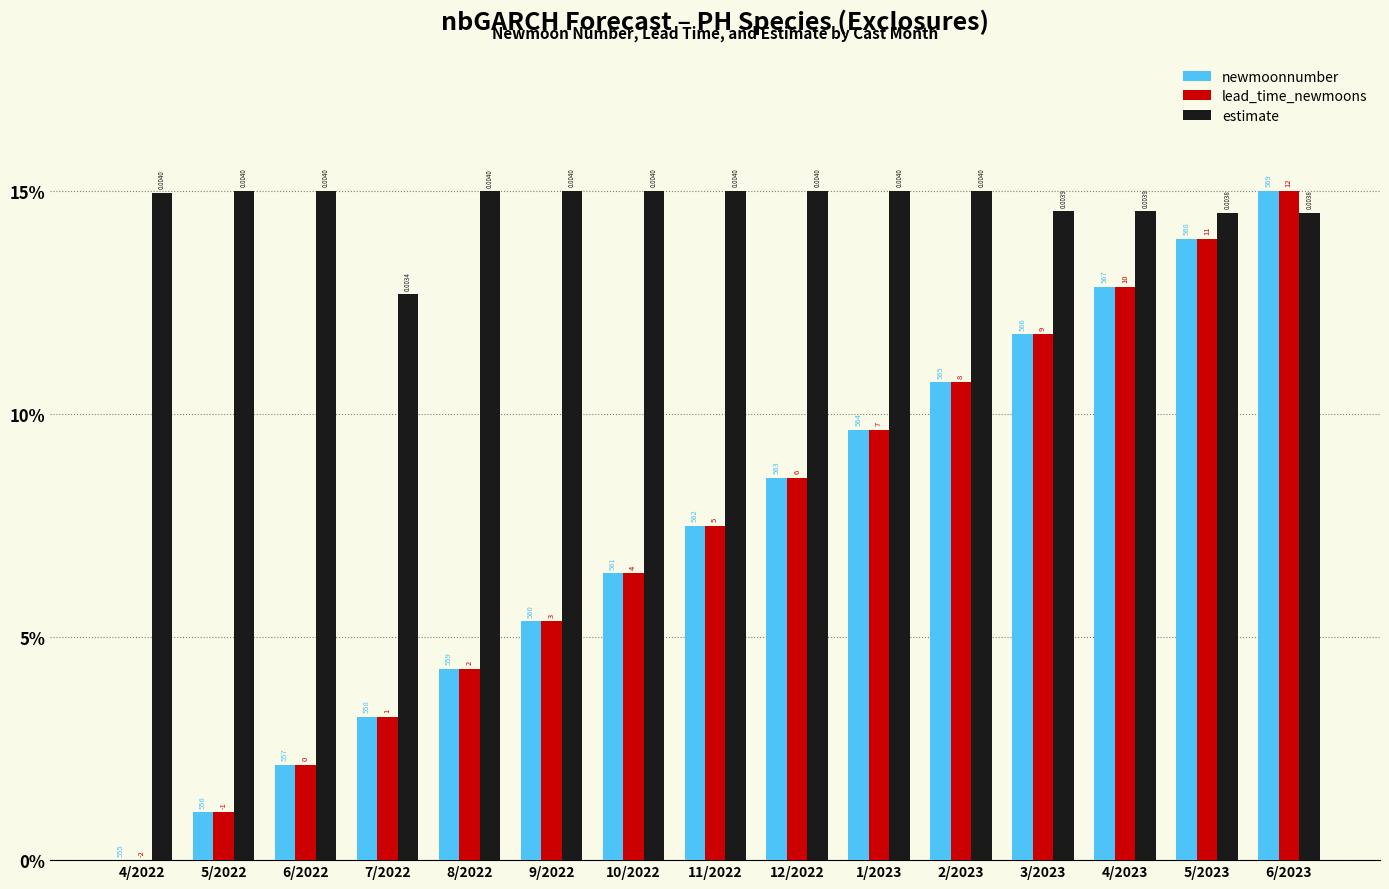

At which label does newmoonnumber reach its peak?

6/2023